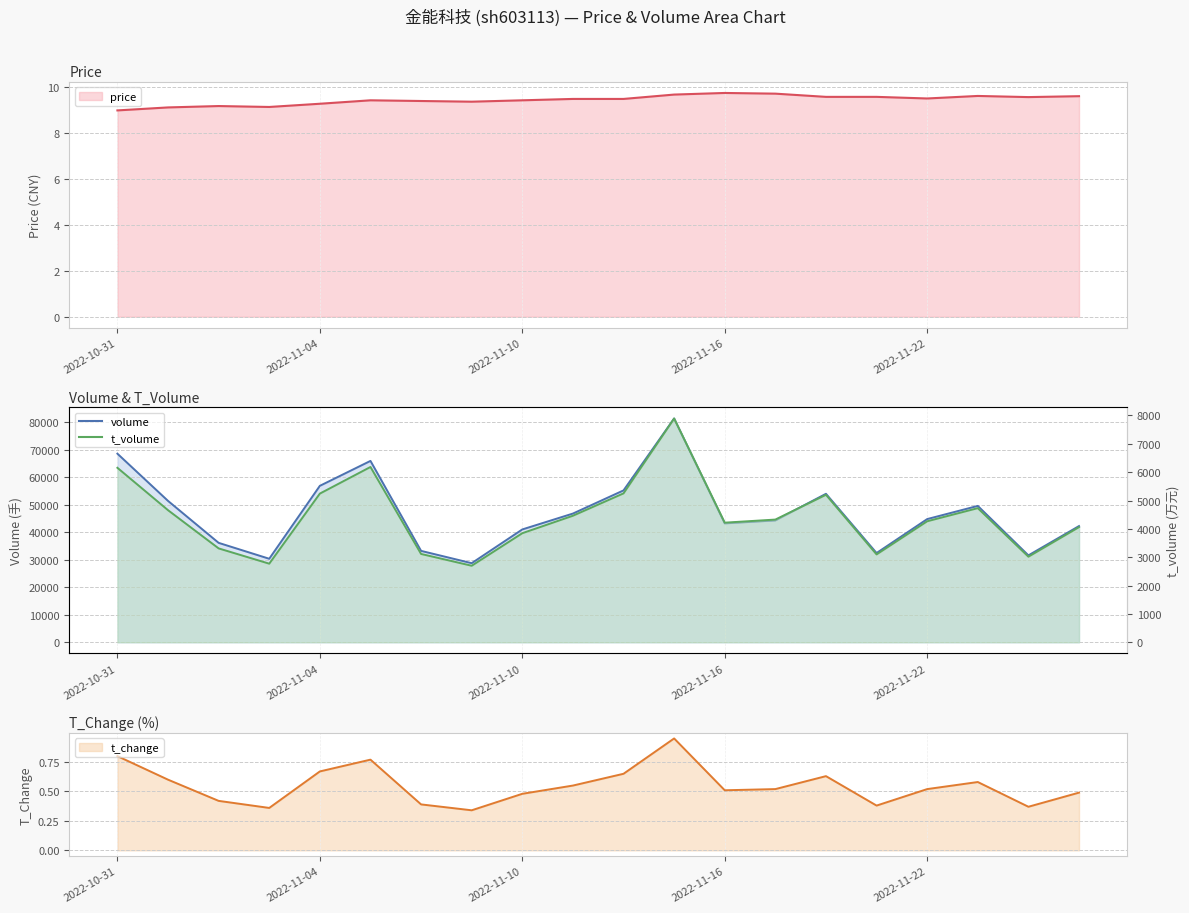

What is the difference between the maximum and minimum values in the t_volume series?

5194.0